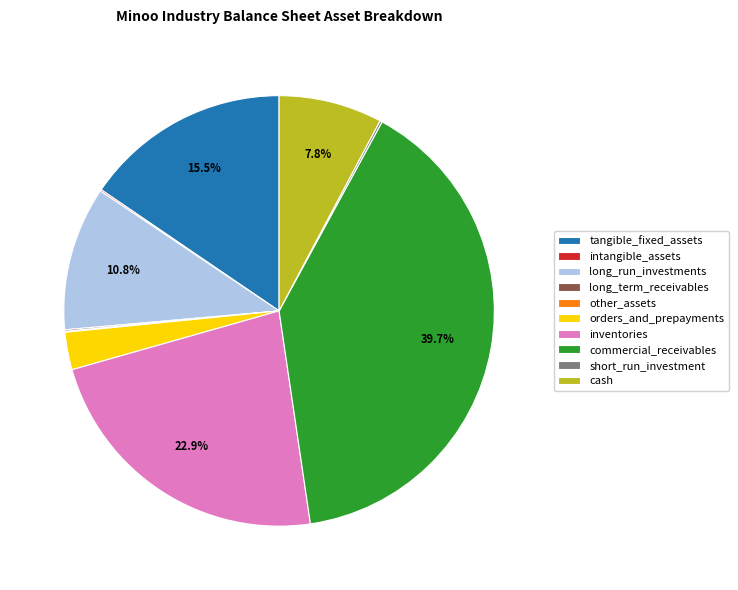

Which slice is the largest?

commercial_receivables